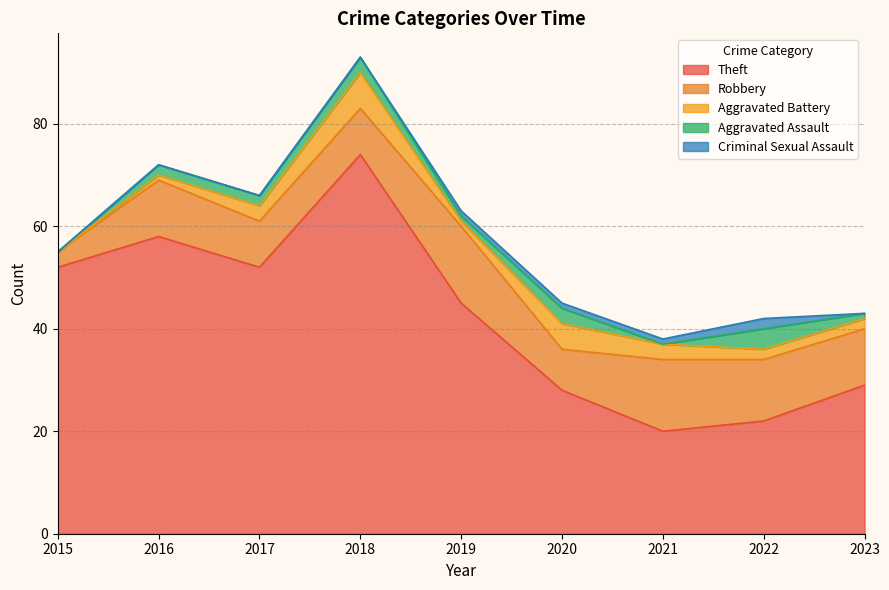

Is it true that Aggravated Battery equals 2 at 2022?

True